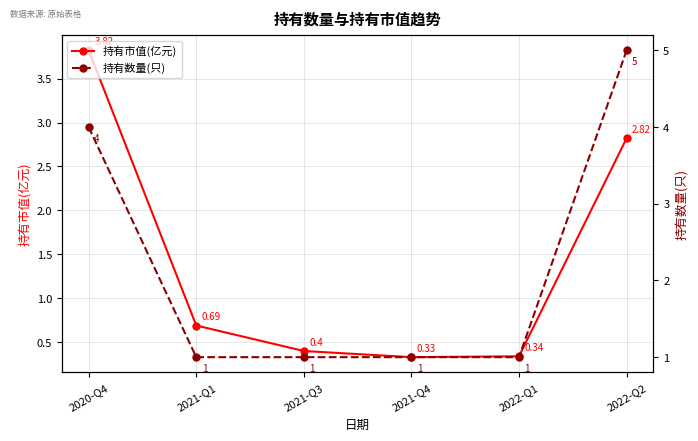

What is the label of the 5th point from the left?

2022-Q1